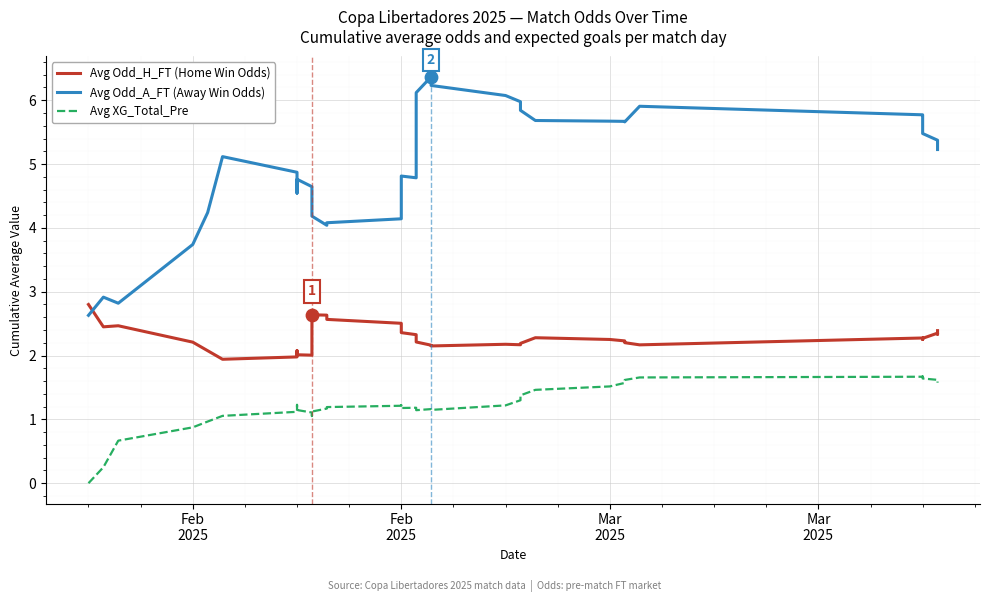

Which series has the largest total across all categories?

Avg Odd_A_FT (Away Win Odds)